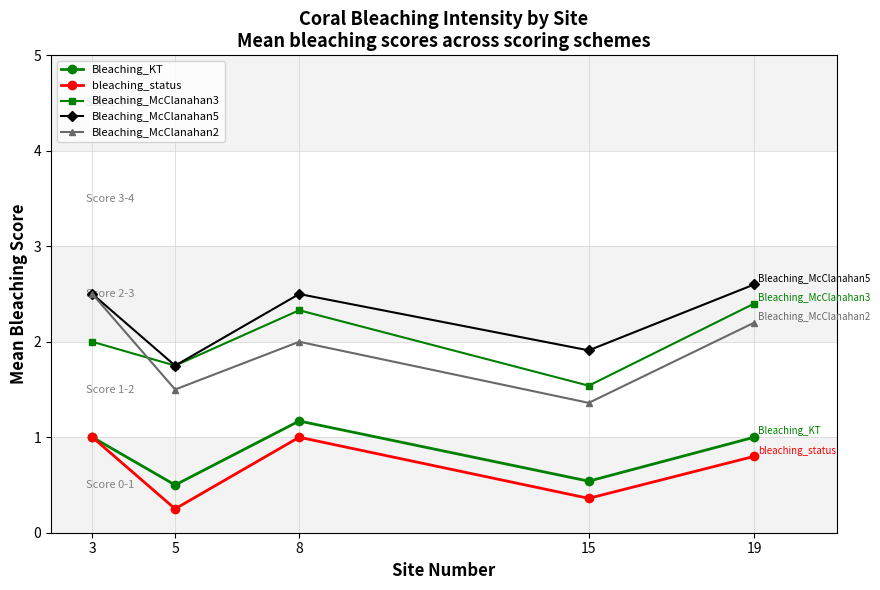

True or false: Bleaching_McClanahan5 has more than 1 points higher than both neighbors.

False